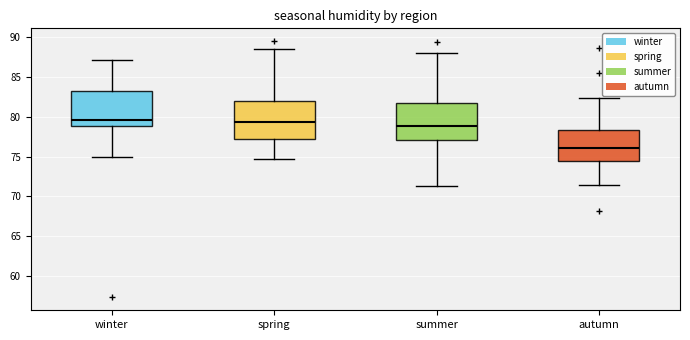

Reading left to right, transcribe this box plot: for each box, give where its median line is, the range the box spans, and where its two whiskers end, as read against the y-axis. The values are not printed on the chart, so give them approximately, as read against the axis.

winter: median 79.5, box 79.0 to 83.5, whiskers 75.0 to 87.0
spring: median 79.5, box 77.0 to 82.0, whiskers 74.5 to 88.5
summer: median 79.0, box 77.0 to 82.0, whiskers 71.5 to 88.0
autumn: median 76.0, box 74.5 to 78.5, whiskers 71.5 to 82.5